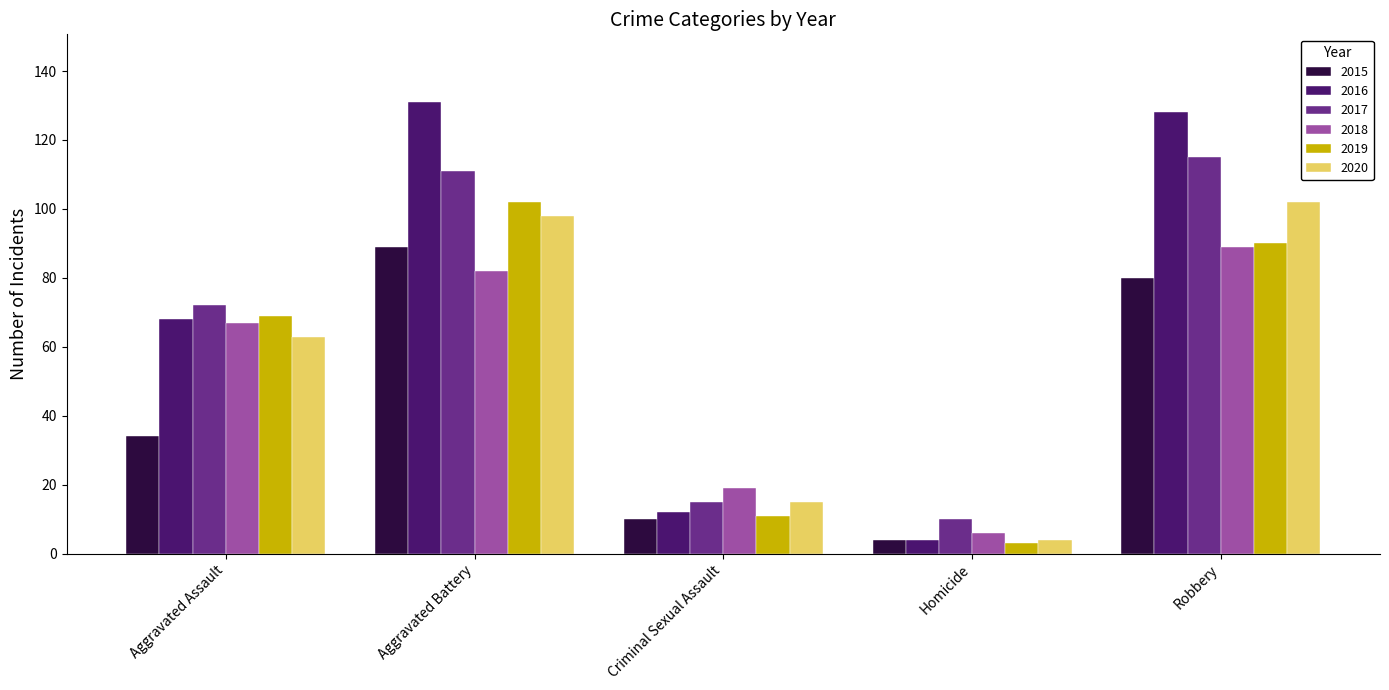

Which label corresponds to the largest value in the chart?

Aggravated Battery